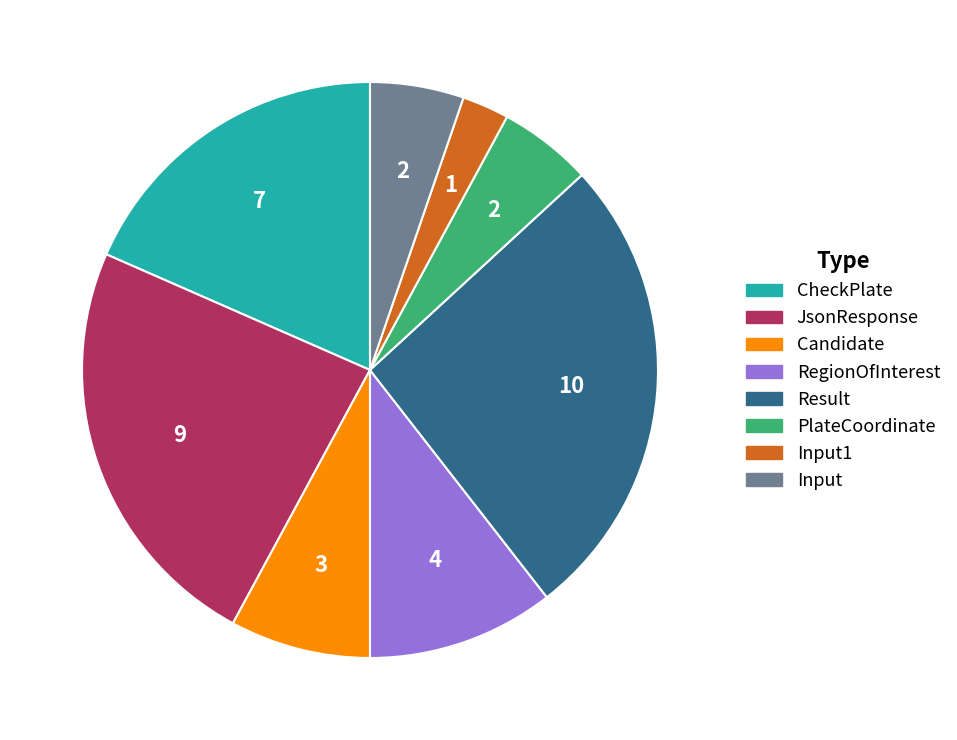

Is there a majority slice in this chart?

No